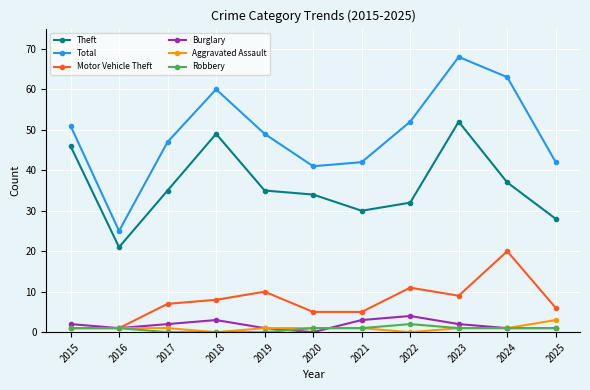

Is it true that Theft equals 29 at 2016?

False